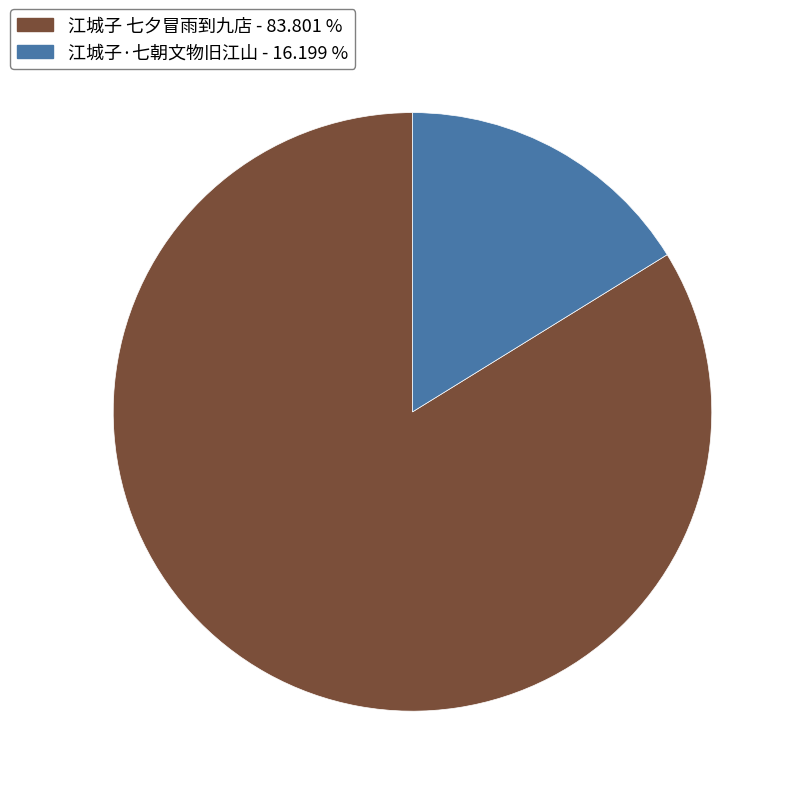

How many slices are in this pie chart?

2